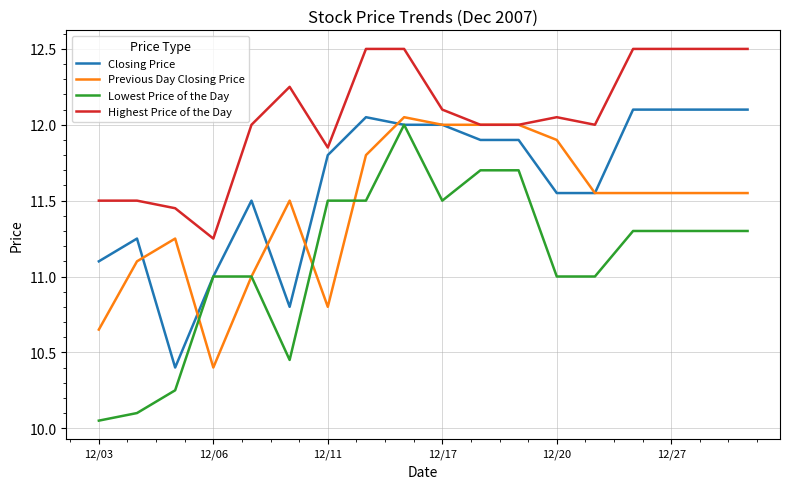

List the series in order of their overall mean, lowest first.

Lowest Price of the Day, Previous Day Closing Price, Closing Price, Highest Price of the Day